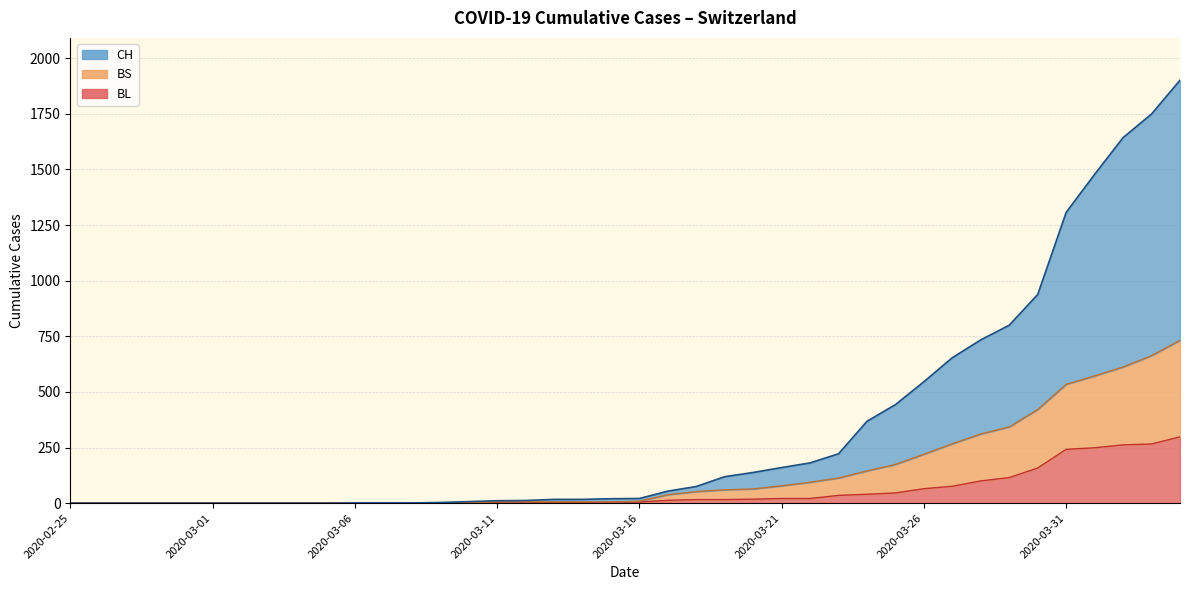

True or false: CH and BS intersect in this chart.

False